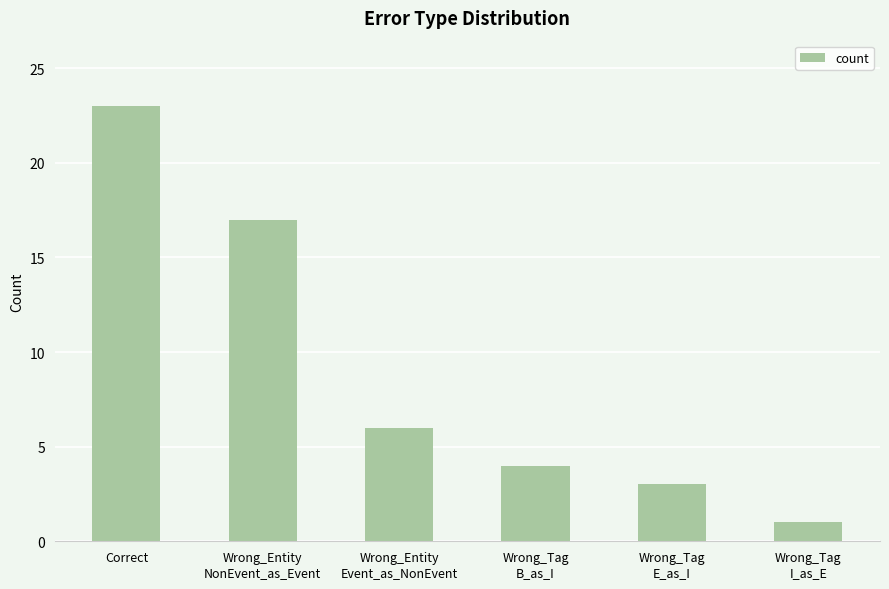

What is the difference between the second highest and minimum values?

16